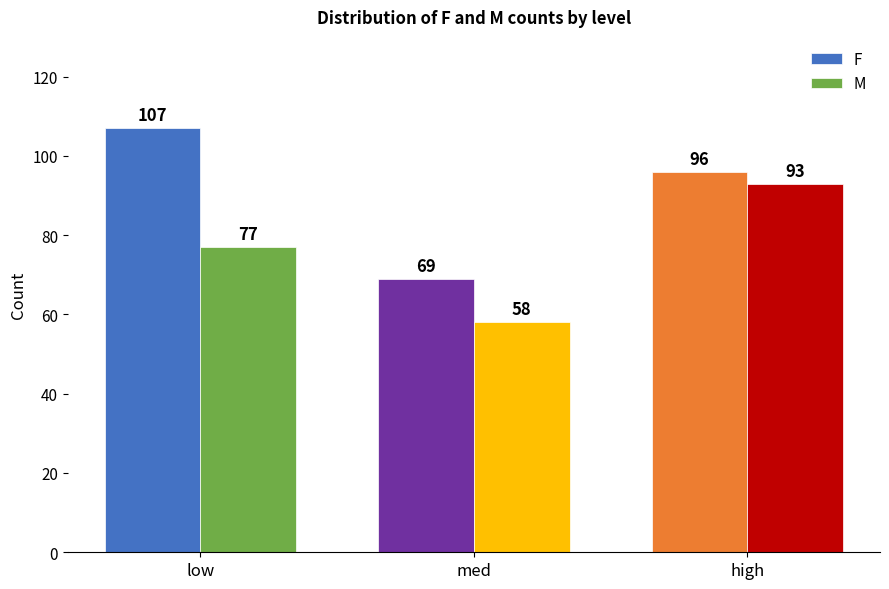

What is the maximum value for M?

93